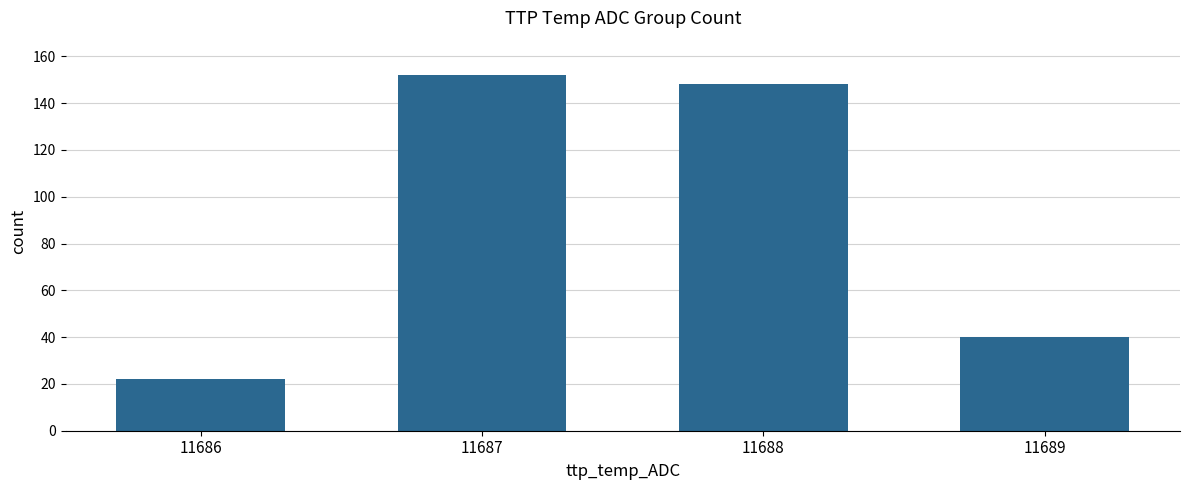

List the labels in order of value, largest first.

11687, 11688, 11689, 11686